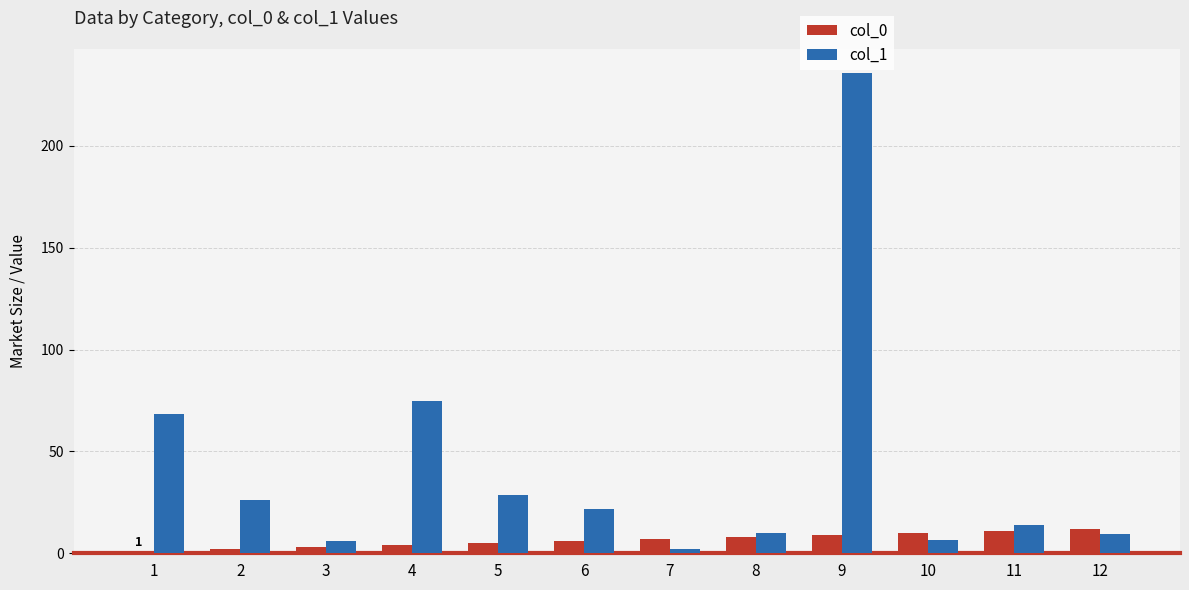

At how many categories does at least one series exceed 66?

3